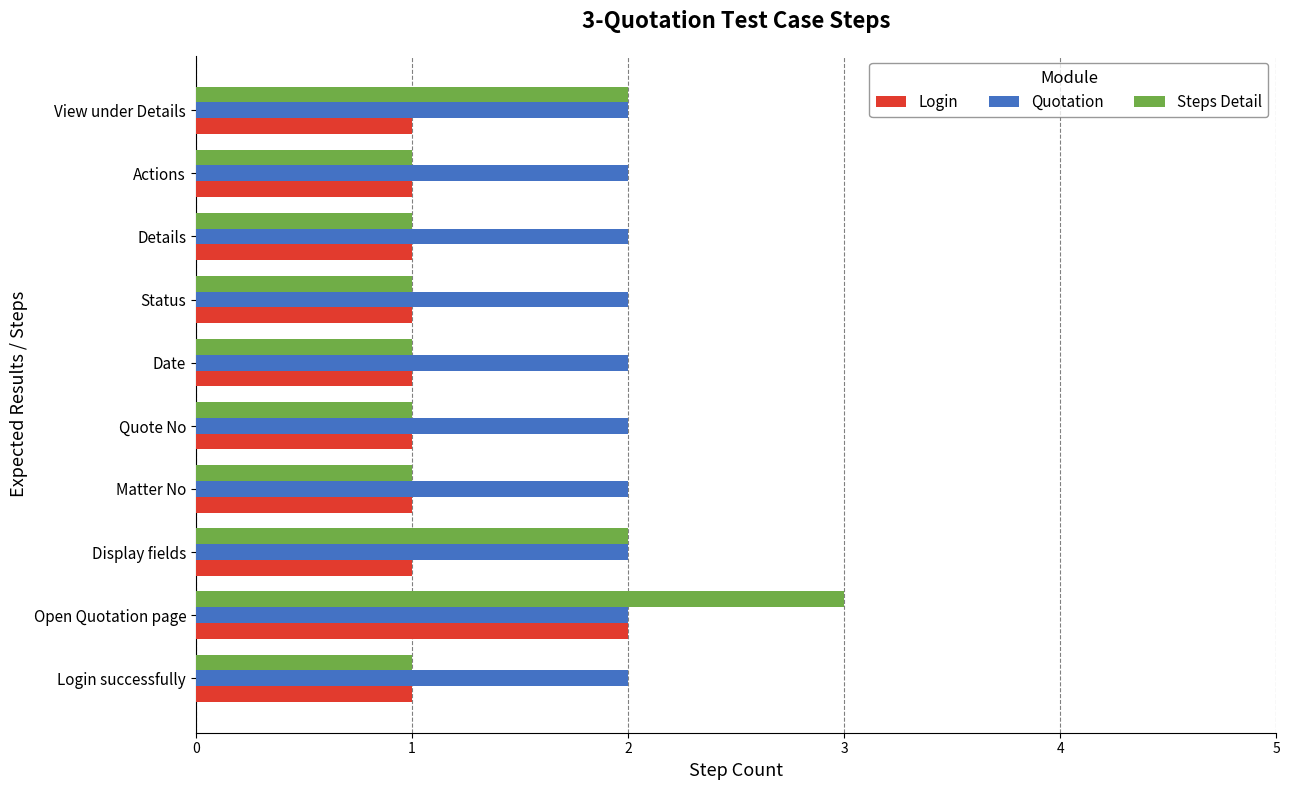

The value of Login at Login successfully is 2. True or false?

False